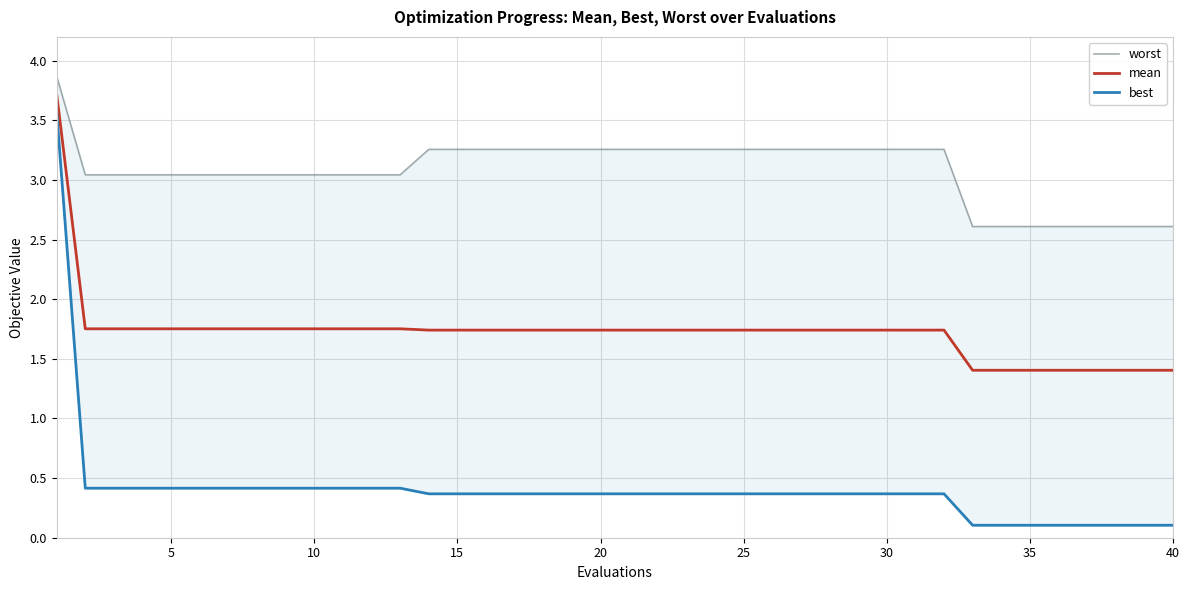

Which has a higher value, 15 or 35?

15